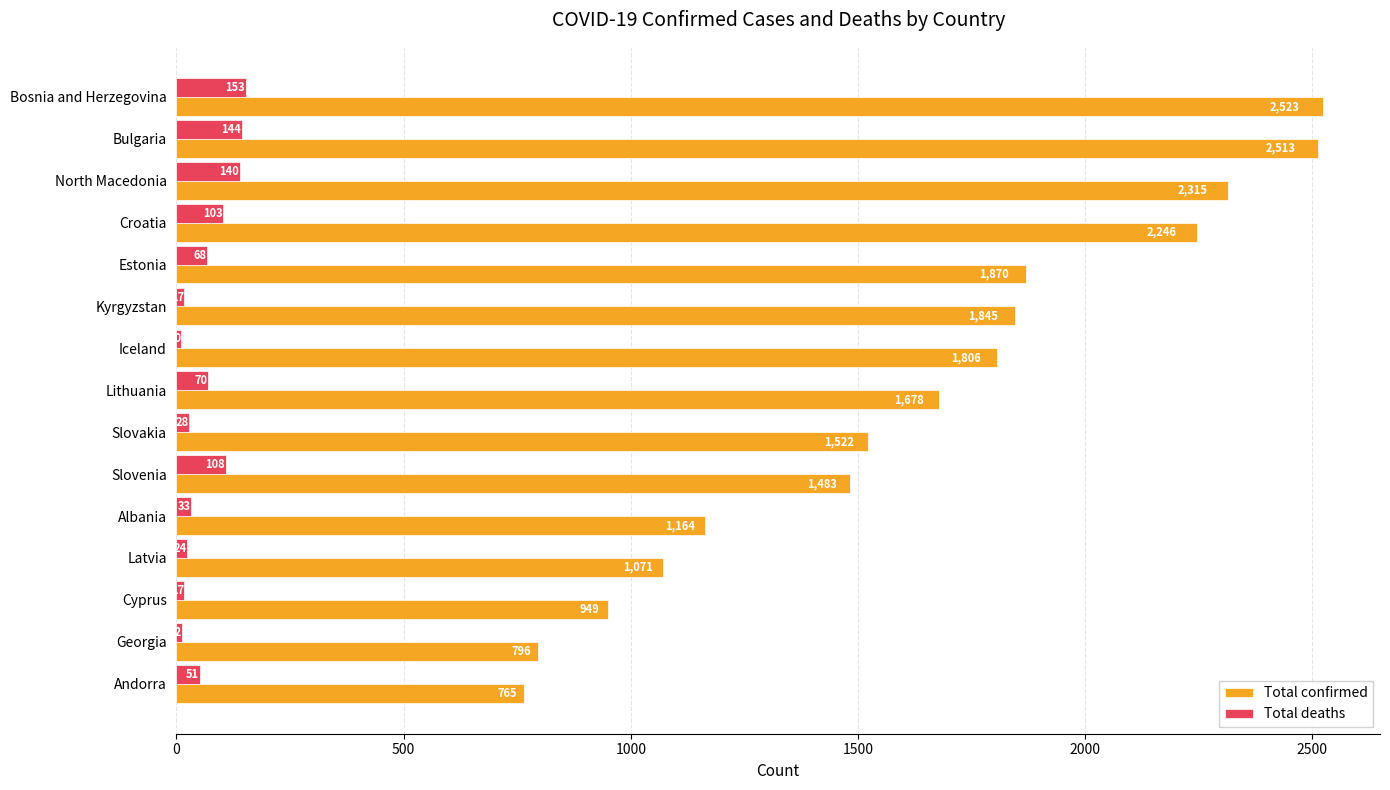

Which series has the widest spread of values?

Total confirmed